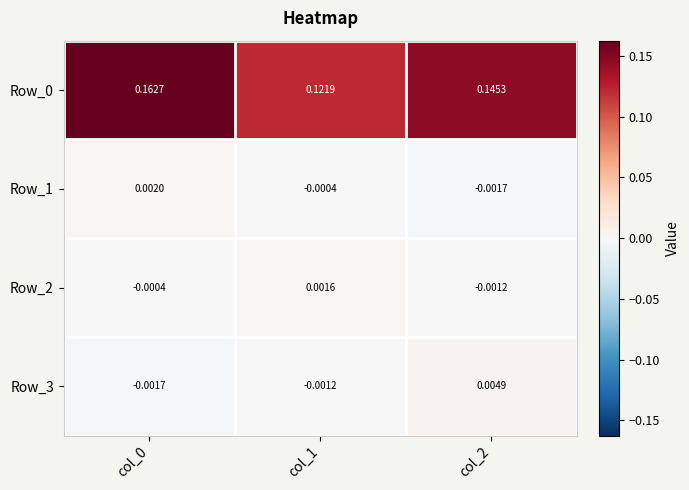

Is the value of Row_3 at col_0 greater than the value of Row_1 at col_0?

No